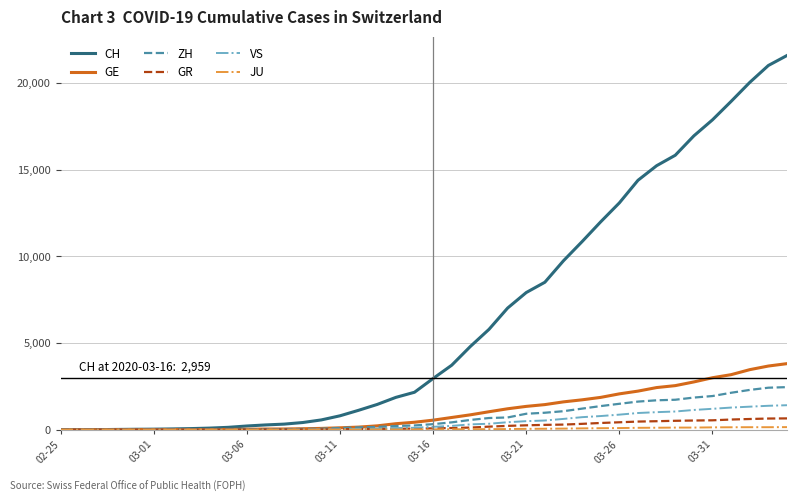

Which series has the largest total across all categories?

CH